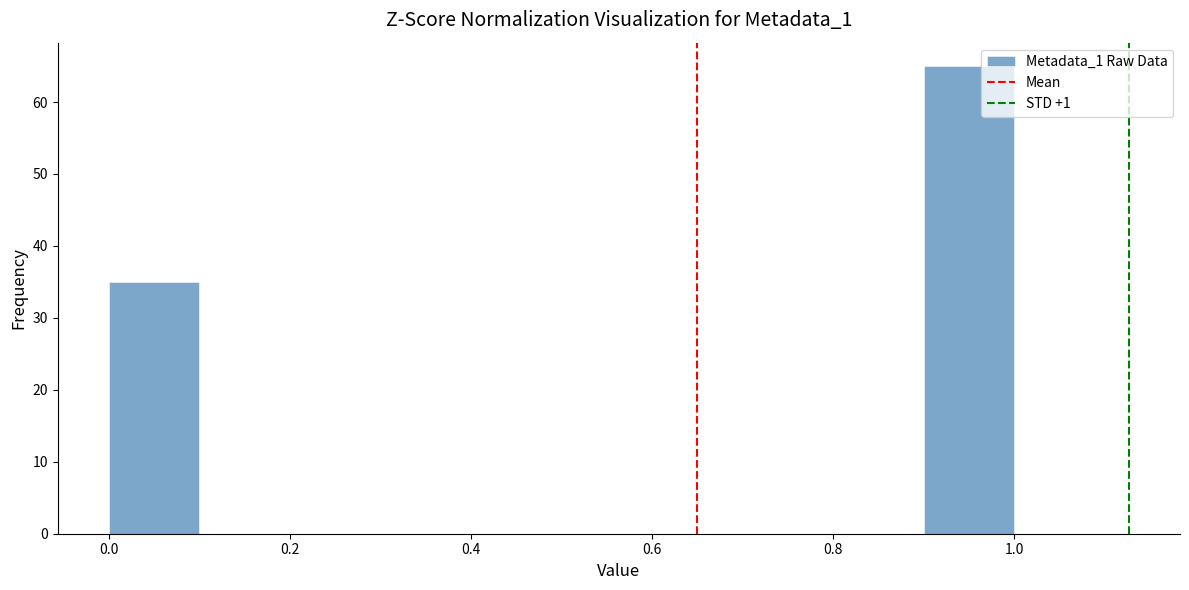

Reading left to right, list every bar in this chart as the range it spans on the x-axis followed by its height. The values are not printed on the chart, so give them approximately, as read against the axis.

0.0 to 0.1: 35
0.1 to 0.2: 0
0.2 to 0.3: 0
0.3 to 0.4: 0
0.4 to 0.5: 0
0.5 to 0.6: 0
0.6 to 0.7: 0
0.7 to 0.8: 0
0.8 to 0.9: 0
0.9 to 1.0: 65